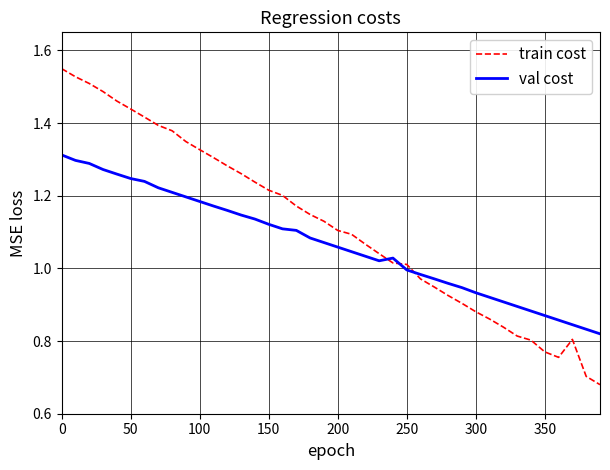

Which series ends up on top after the final intersection of val cost and train cost?

val cost